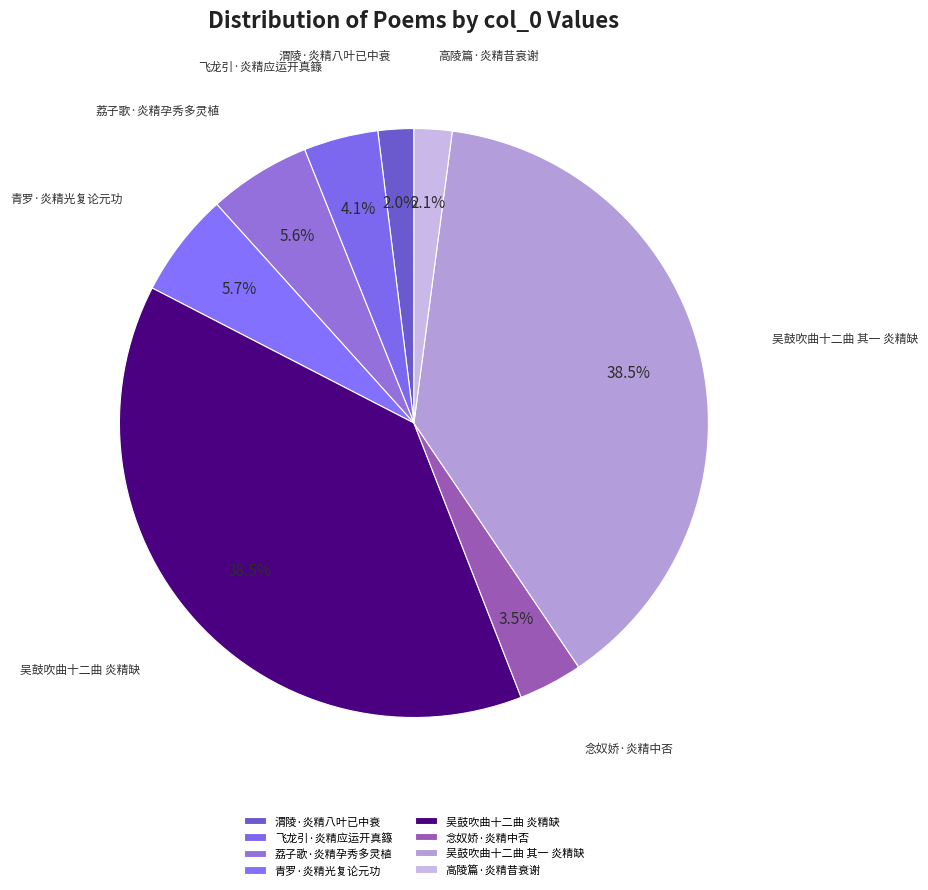

How many slices are in this pie chart?

8